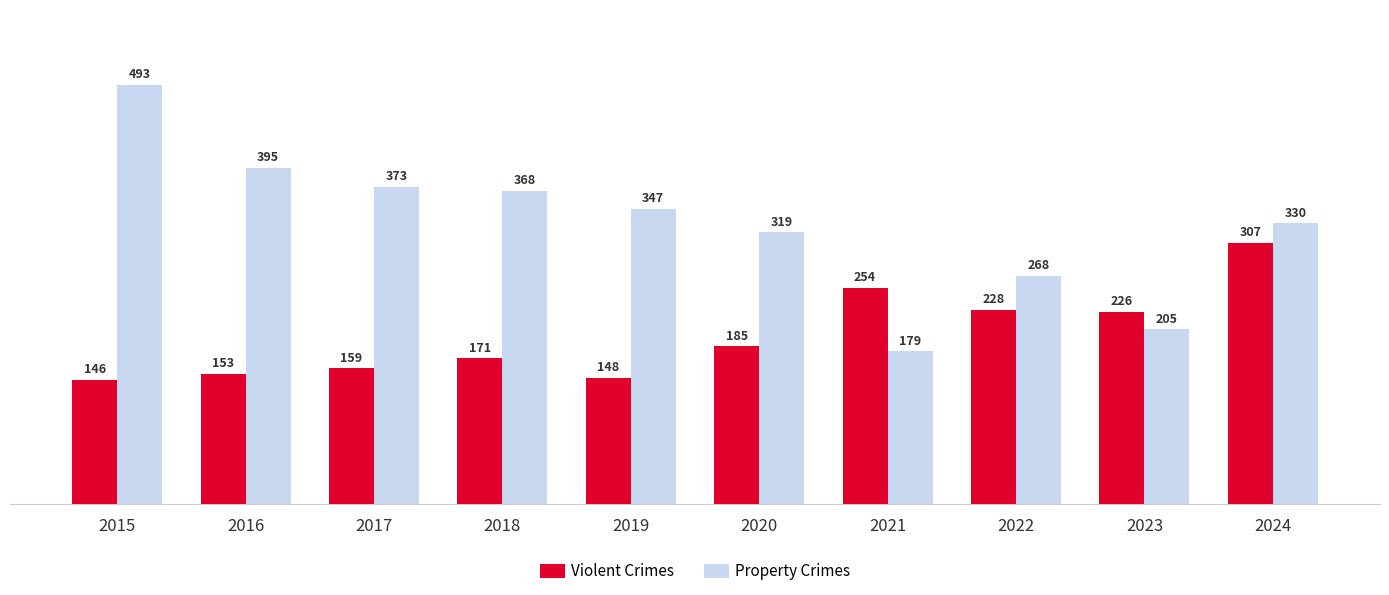

Which series has the widest spread of values?

Property Crimes